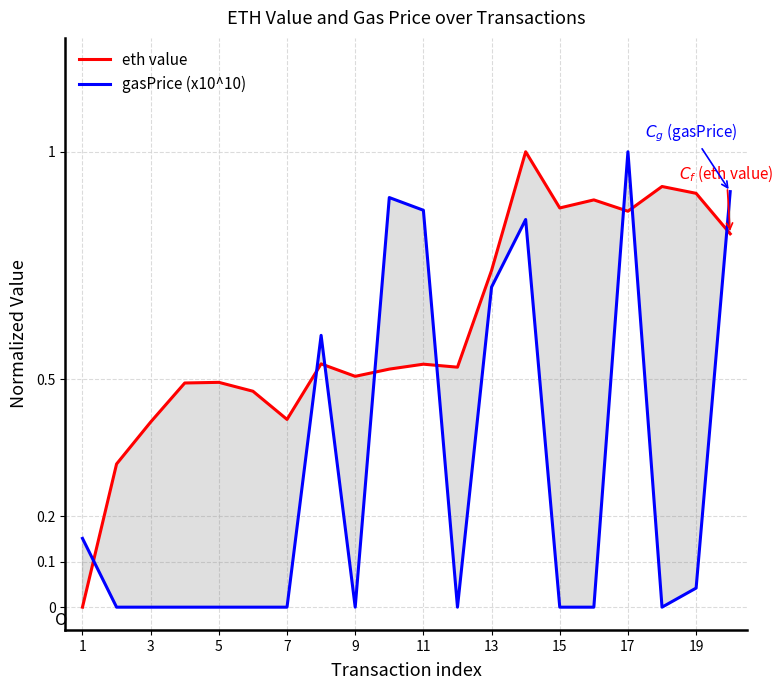

True or false: gasPrice (x10^10) has a value of 0.0 at 9.

True